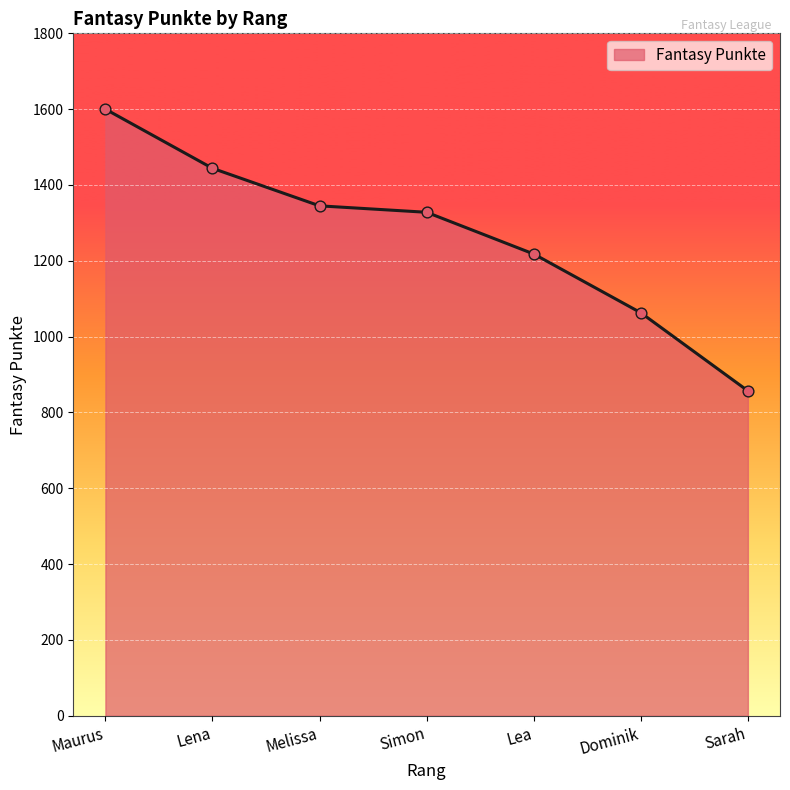

Approximately how many times larger is the value at Maurus compared to Simon?

1.2